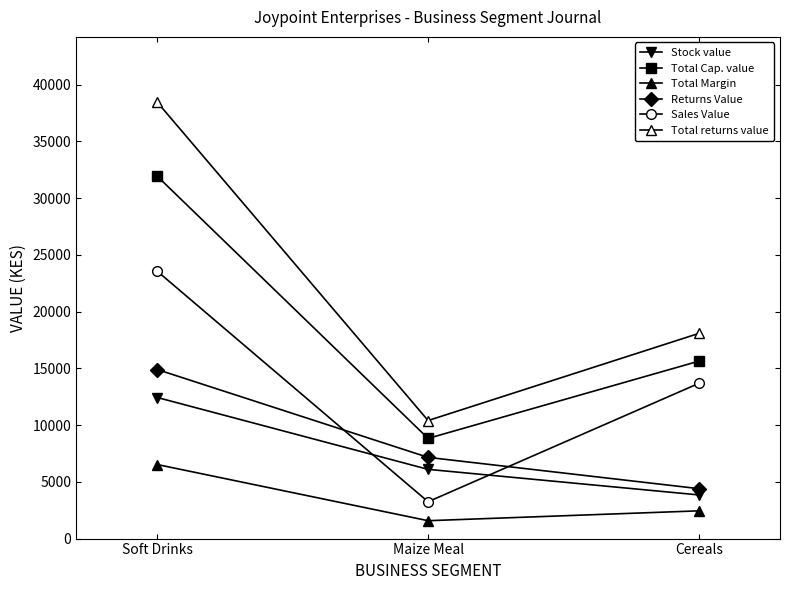

What is the label of the 2nd point from the left?

Maize Meal